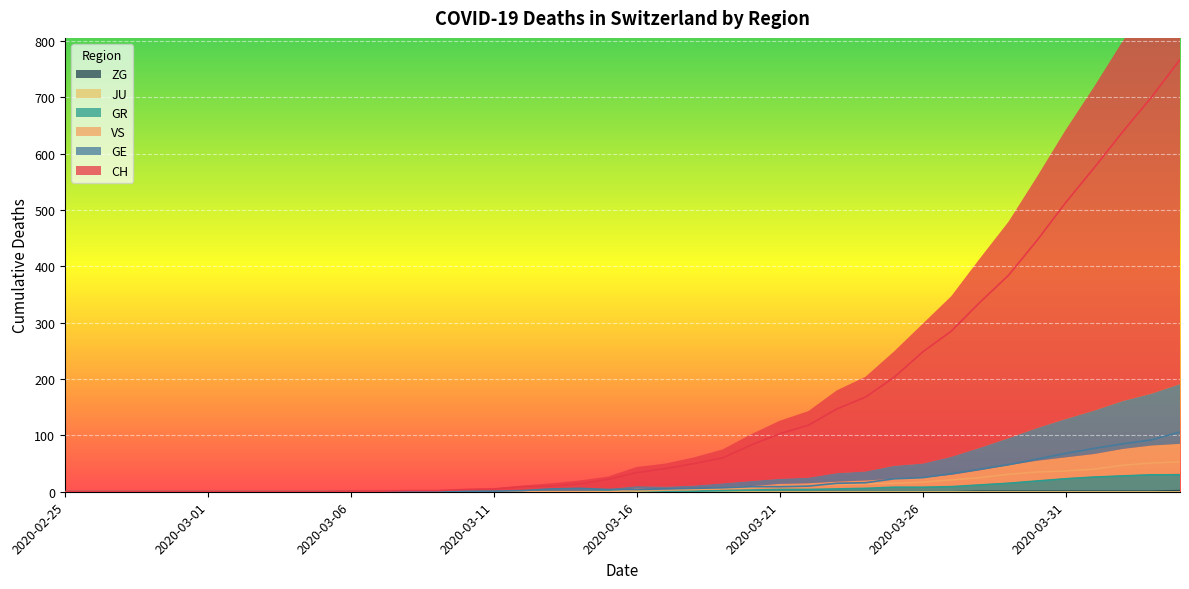

True or false: VS and ZG intersect in this chart.

False